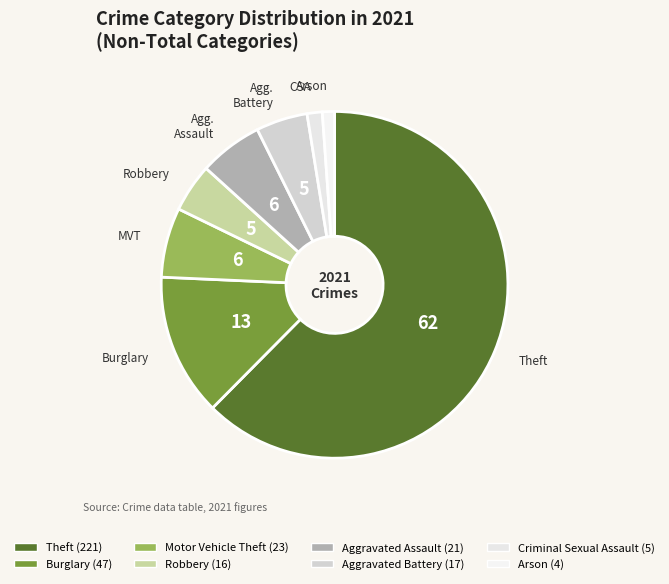

Count the number of slices in the pie.

8